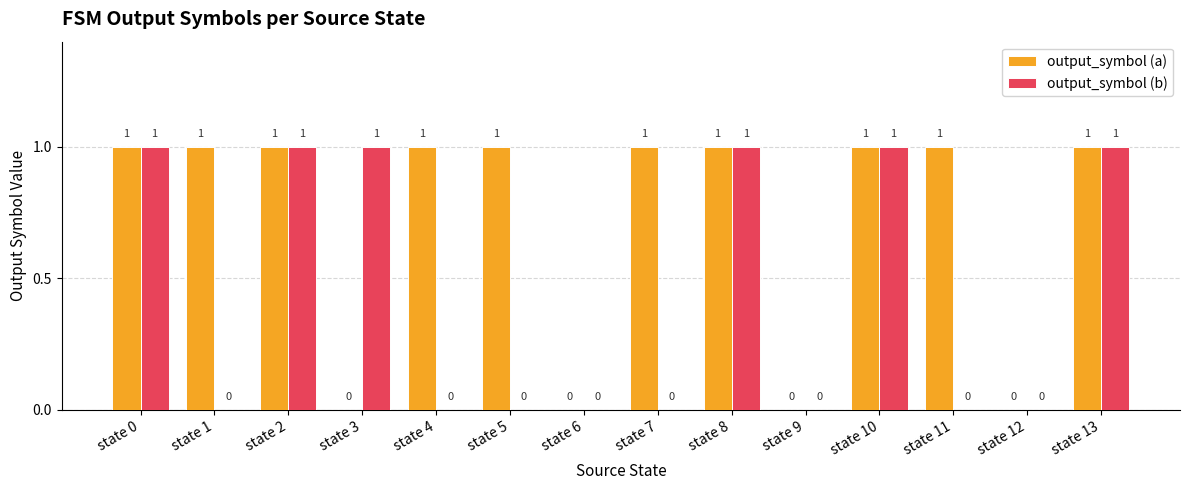

Is it true that output_symbol (a) equals 2 at state 5?

False